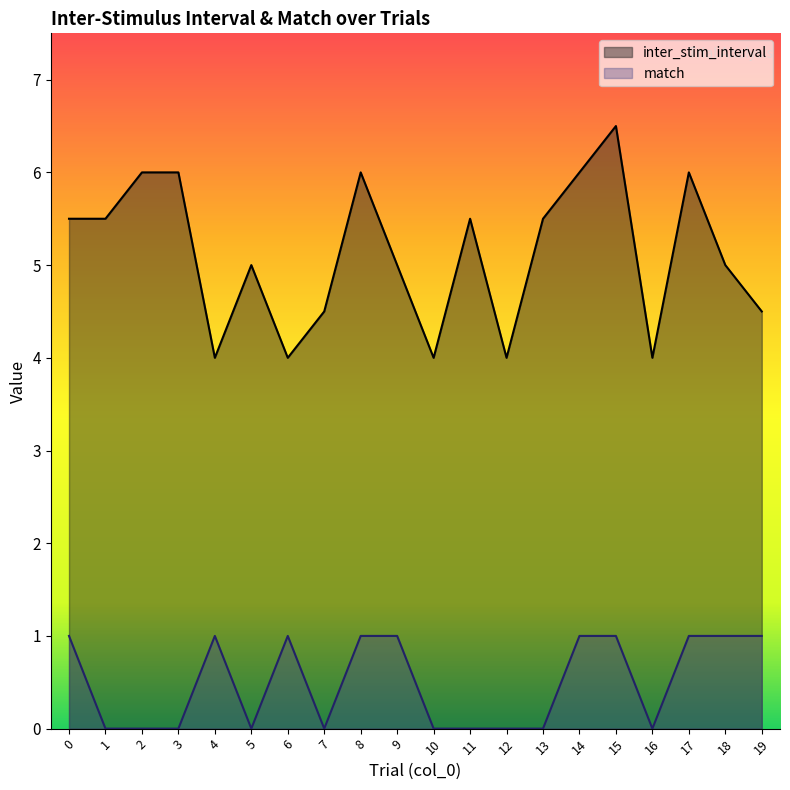

What is the spread (max minus min) of values at 9?

4.0